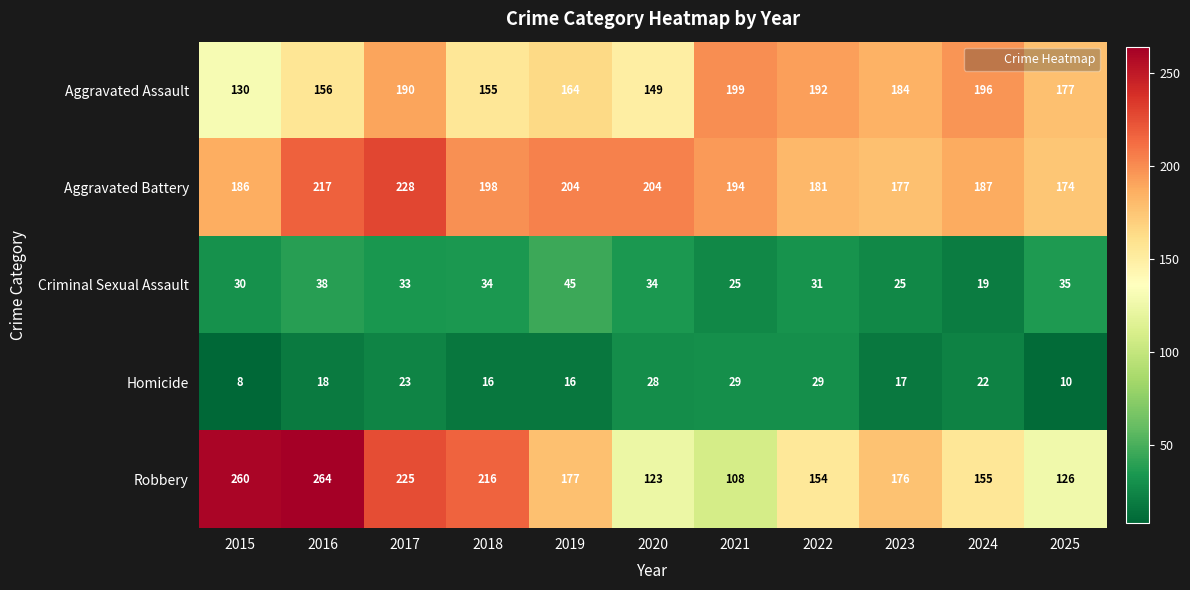

At which label does Aggravated Assault reach its peak?

2021